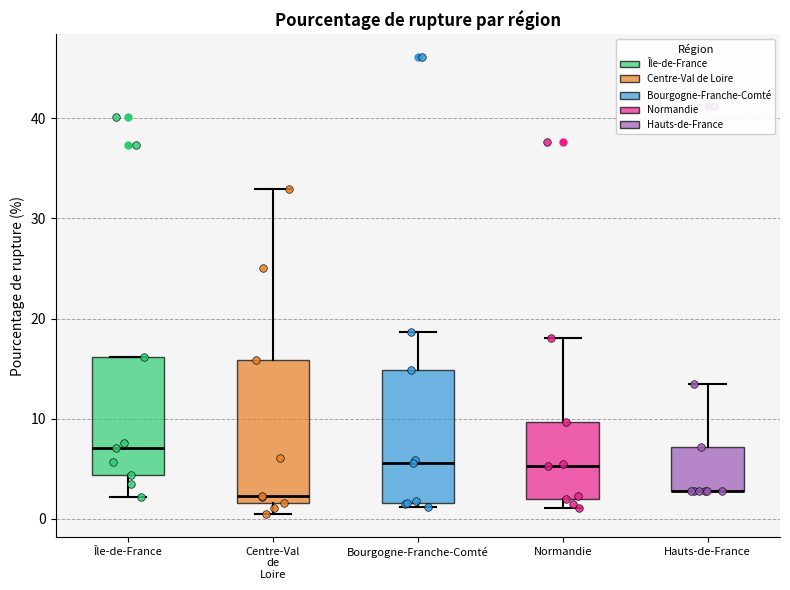

Where does the median line of the box for Normandie sit on the y-axis? The values are not printed on the chart, so give them approximately, as read against the axis.

5